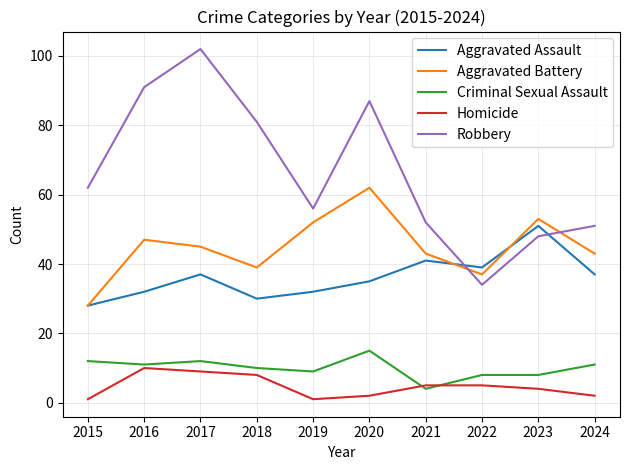

What is the difference between the Homicide values at 2023 and 2015?

3